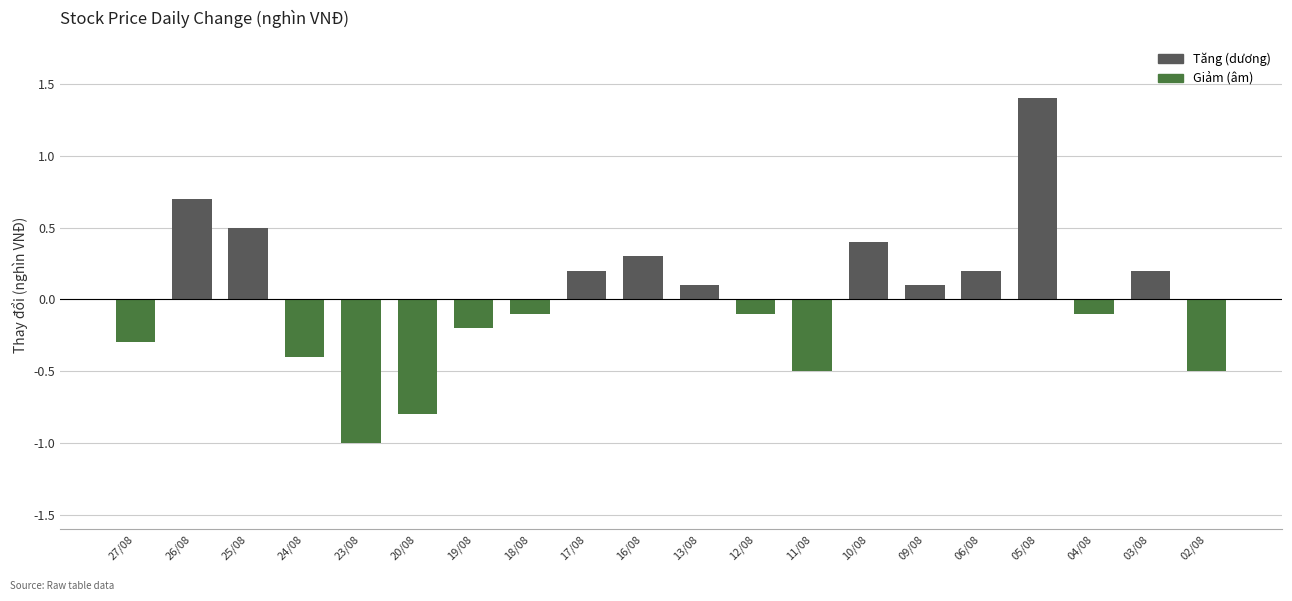

The chart shows a value of -0.9 at 11/08. True or false?

False